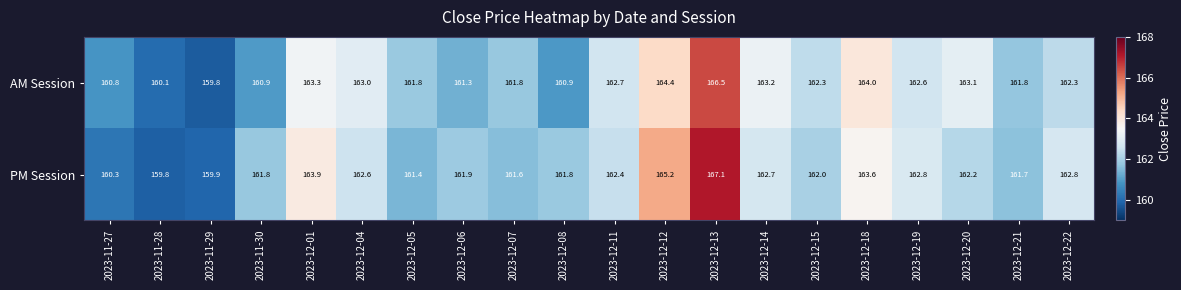

What is the difference between the maximum and minimum values in the AM Session series?

6.7